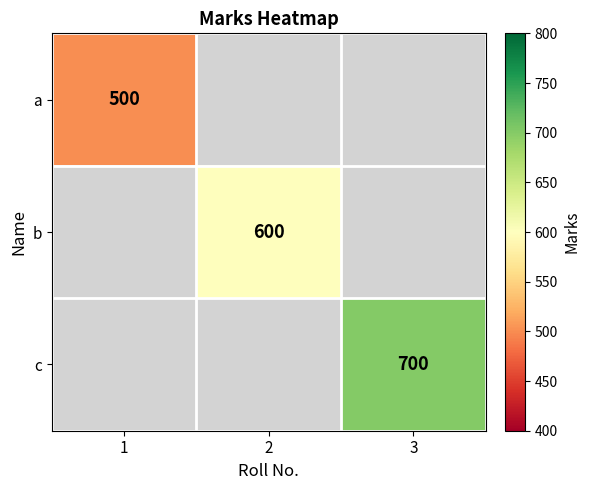

True or false: c has a value of 1121 at 3.

False